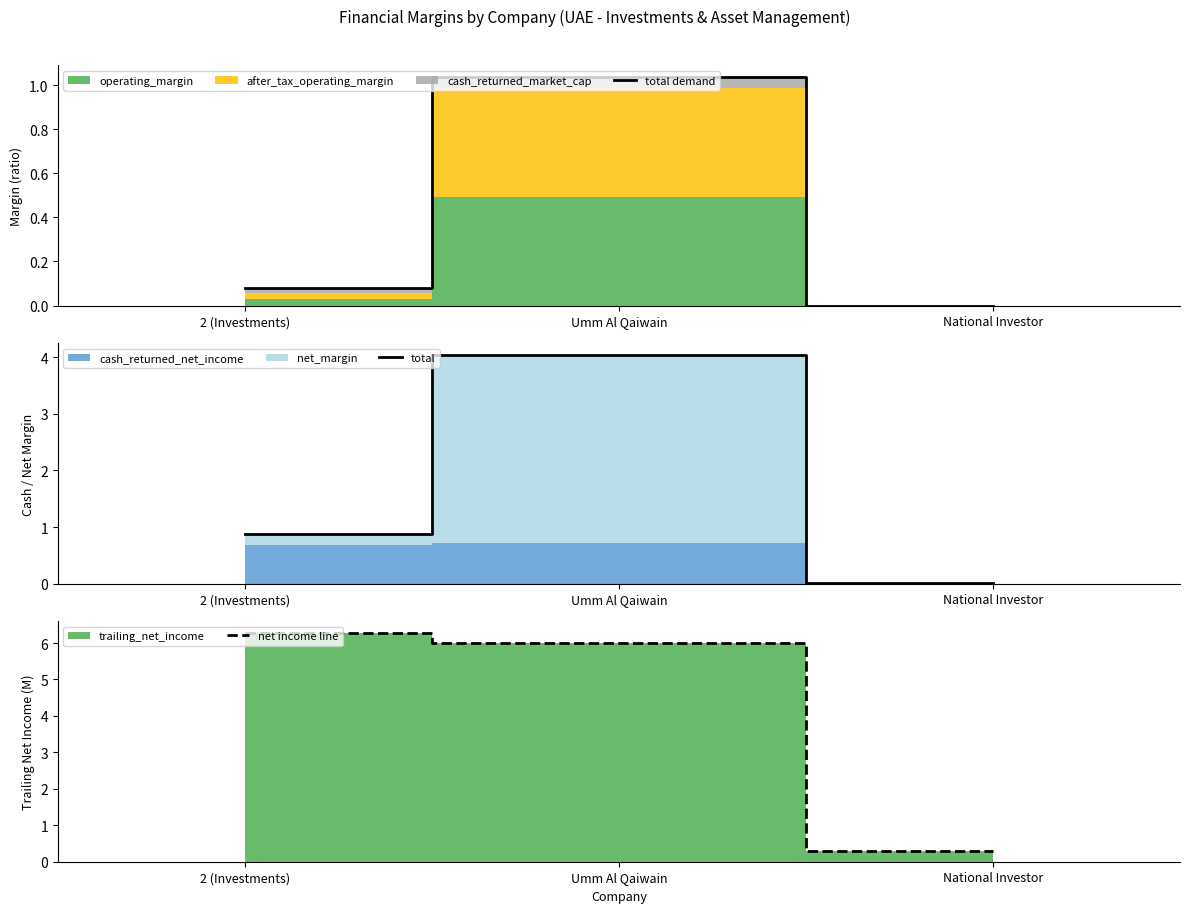

Reading left to right, extract all data points from this chart.

total demand: 0.1	1.0	0.0
total: 0.9	4.0	0.0
net income line: 6.3	6.0	0.3